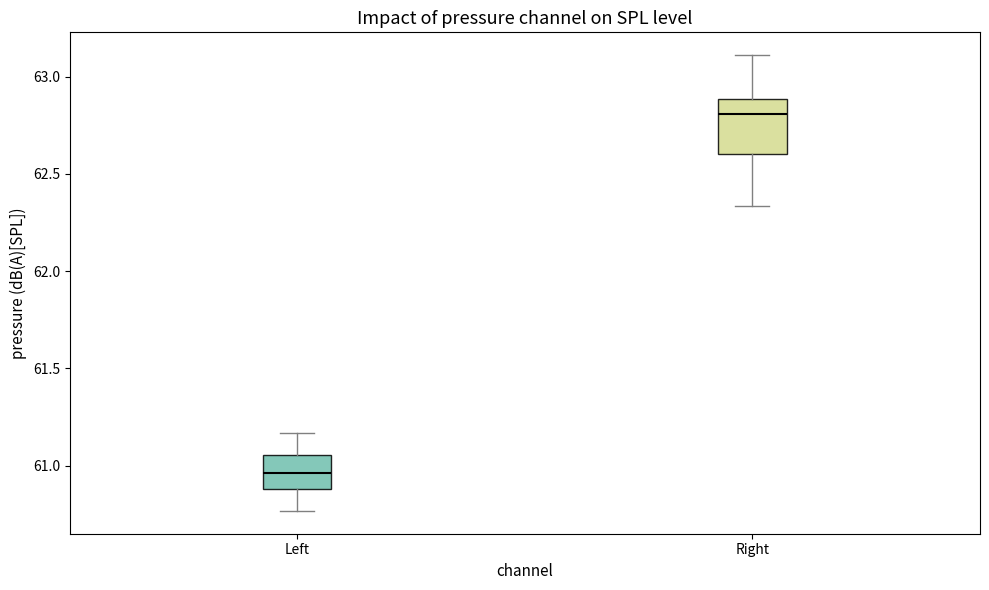

Reading left to right, read every box against the y-axis: the position of its median line, the range the box covers, and the ends of its whiskers. The values are not printed on the chart, so give them approximately, as read against the axis.

Left: median 60.95, box 60.90 to 61.05, whiskers 60.75 to 61.15
Right: median 62.80, box 62.60 to 62.90, whiskers 62.35 to 63.10